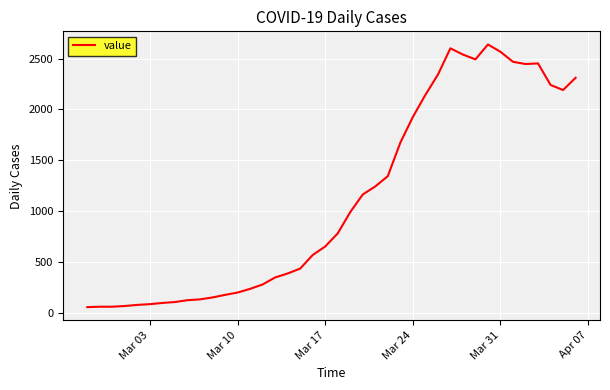

What is the difference between the maximum and minimum values?

2577